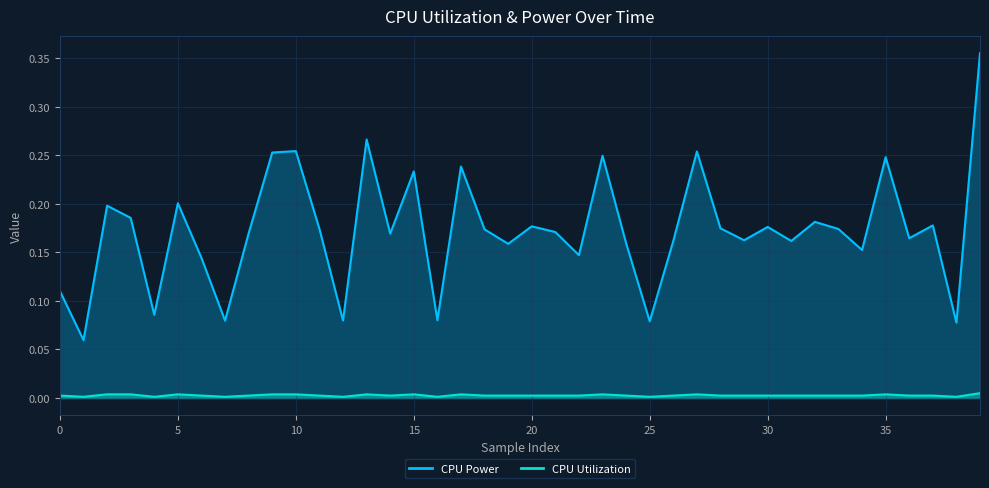

True or false: CPU Power has more than 0 points higher than both neighbors.

True